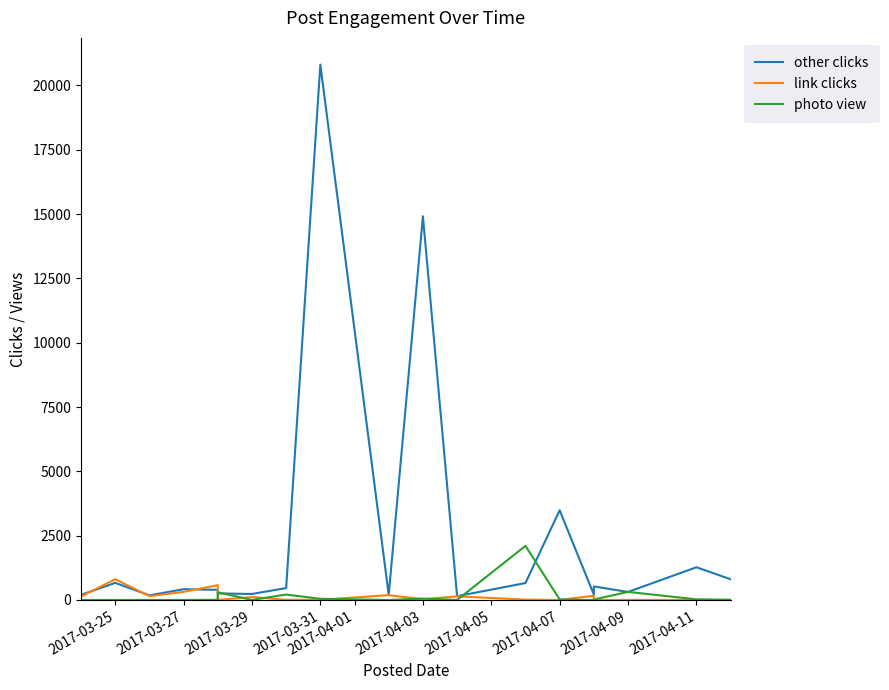

What is the difference between the maximum and minimum values in the other clicks series?

20661